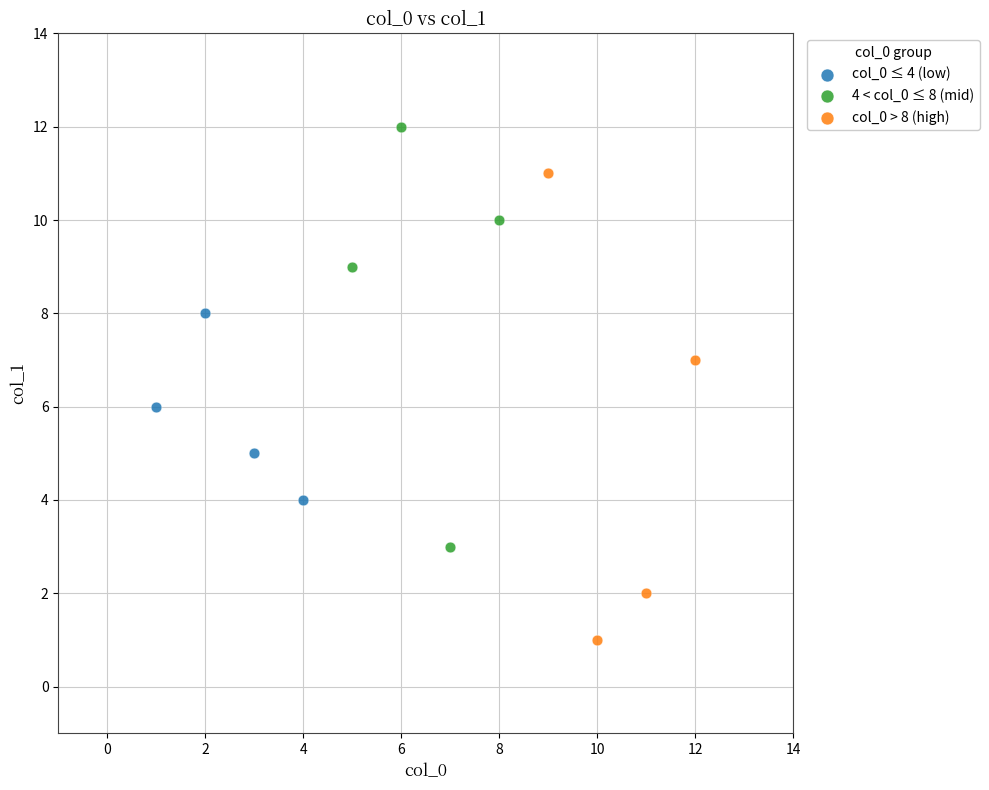

Which series contains the highest Y value?

4 < col_0 ≤ 8 (mid)